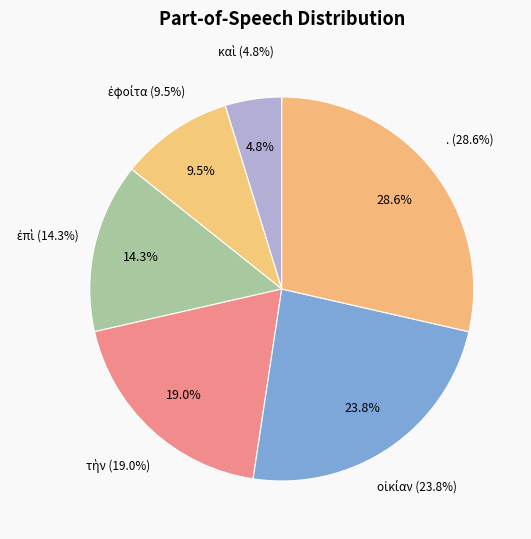

What is the smallest slice in the pie chart?

καὶ